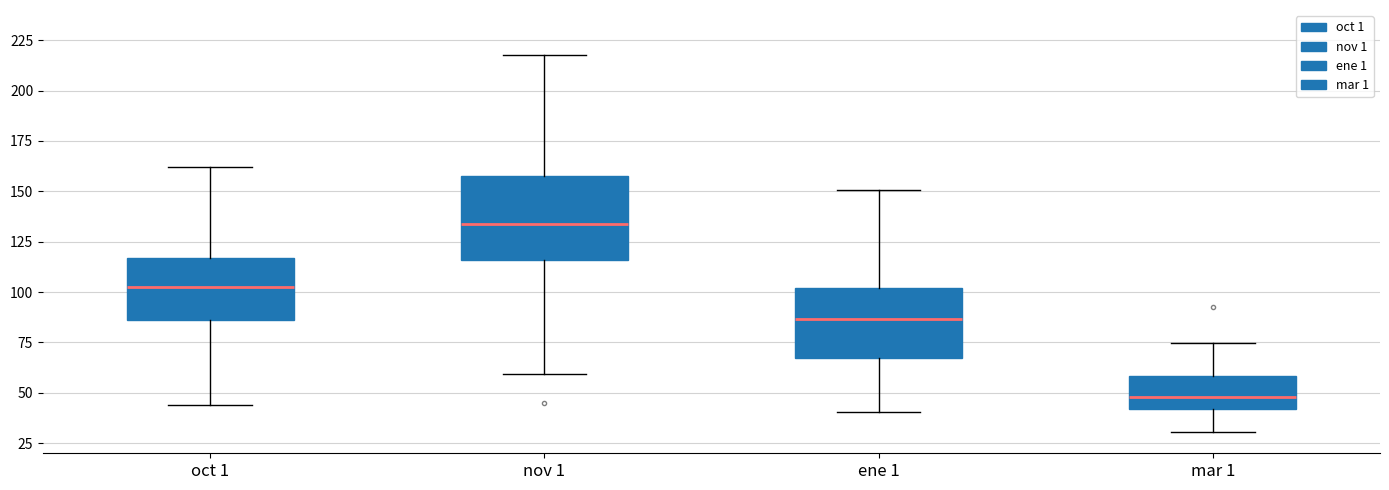

Which box is the tallest, from its lower edge to its upper edge?

nov 1